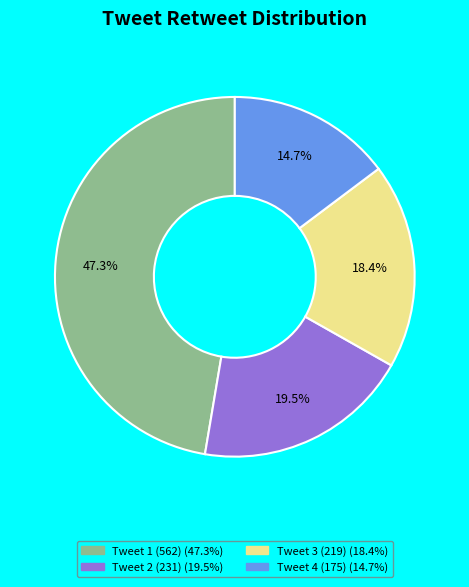

Is there any slice that represents more than half of the pie?

No